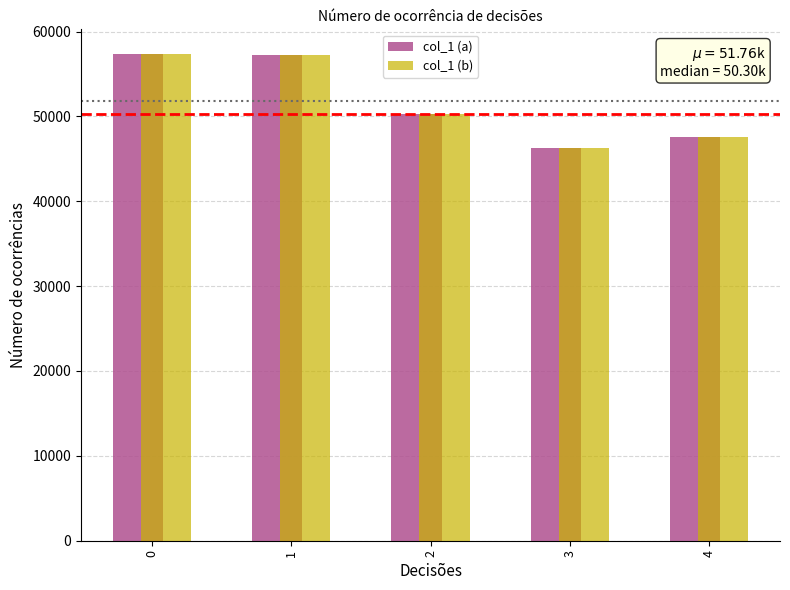

True or false: col_1 (b) has a value of 31310 at 4.

False